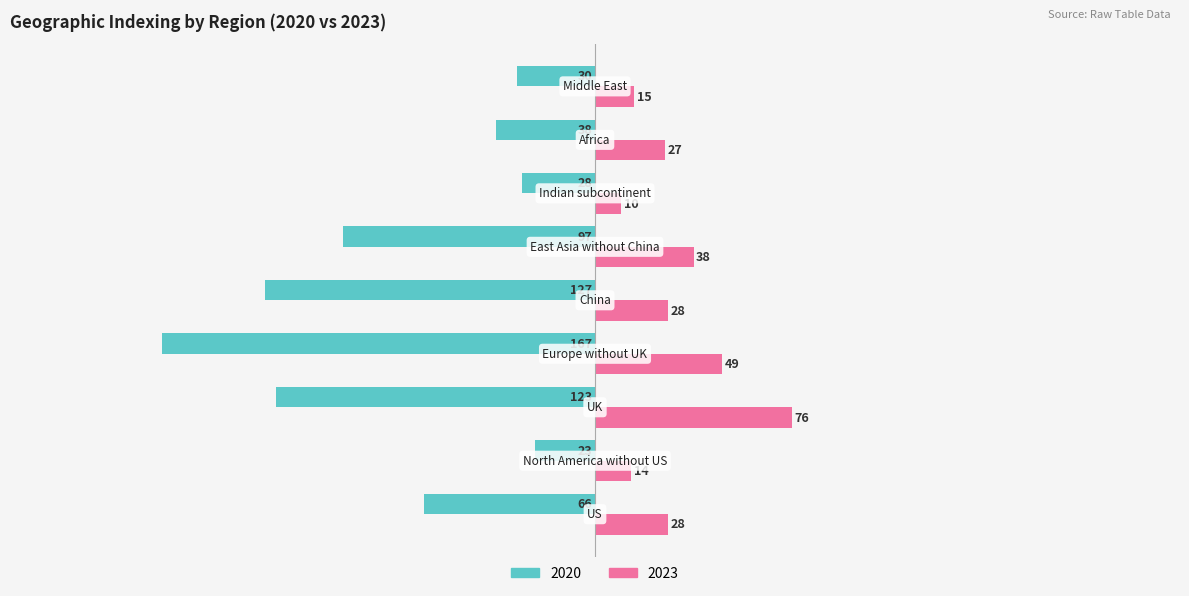

Which series has the widest spread of values?

2020